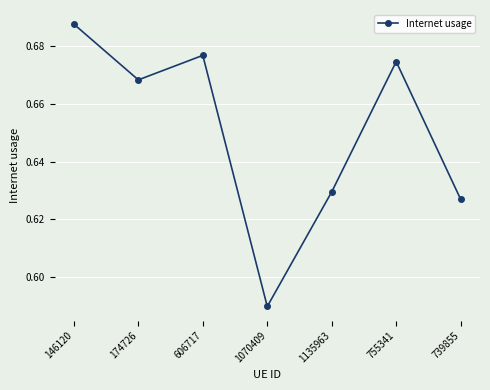

What is the sum of all values?

4.6